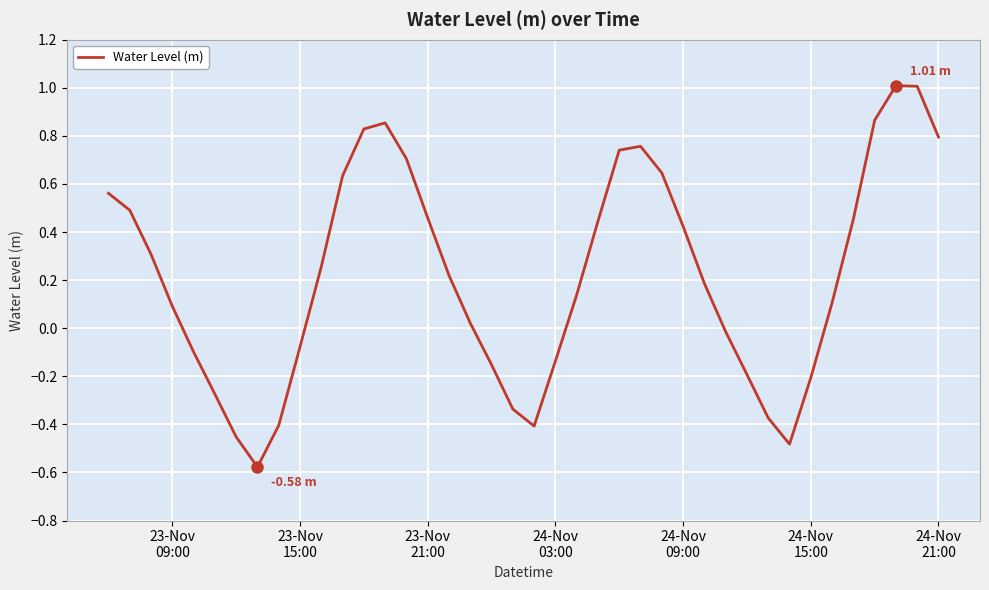

What is the difference between the maximum and minimum values?

1.6